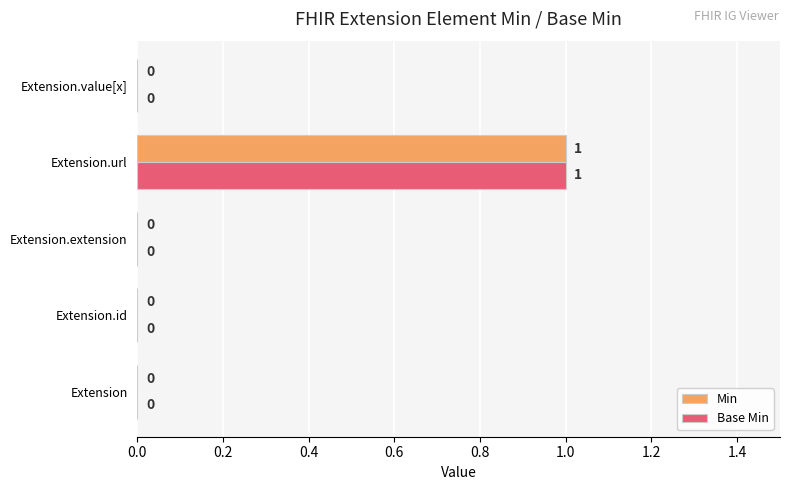

At which category is the sum across all series the highest?

Extension.url